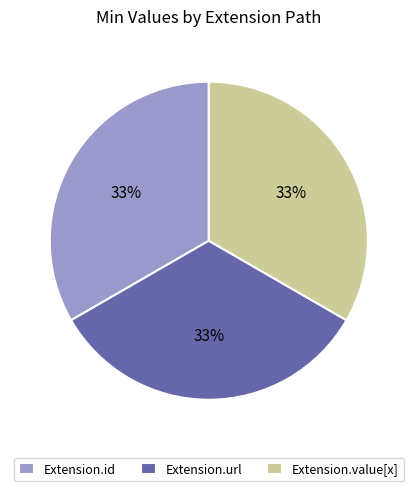

Is it true that Extension.value[x] is 24% of the pie?

False